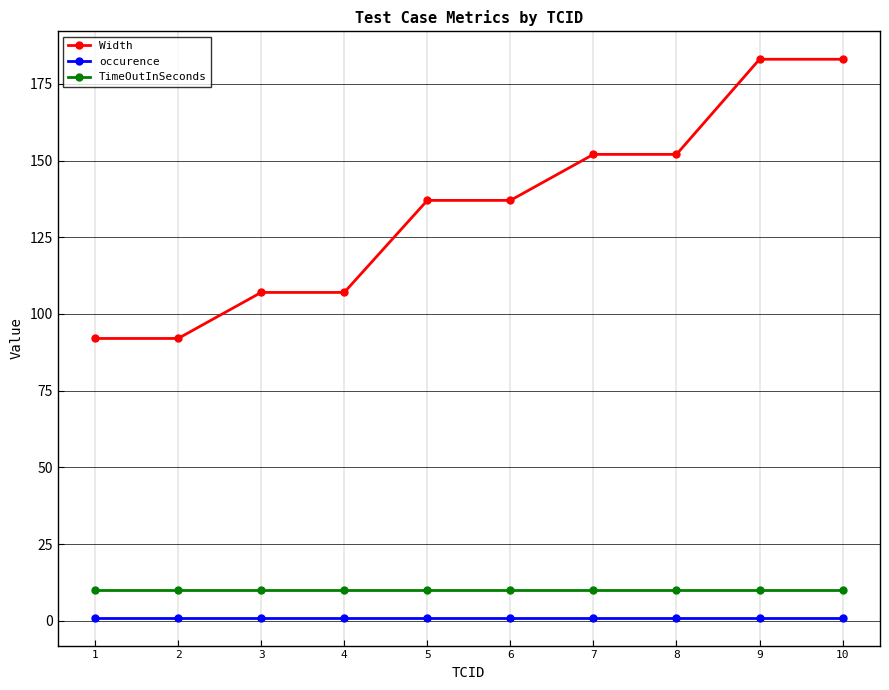

What is the maximum value shown in the chart?

183